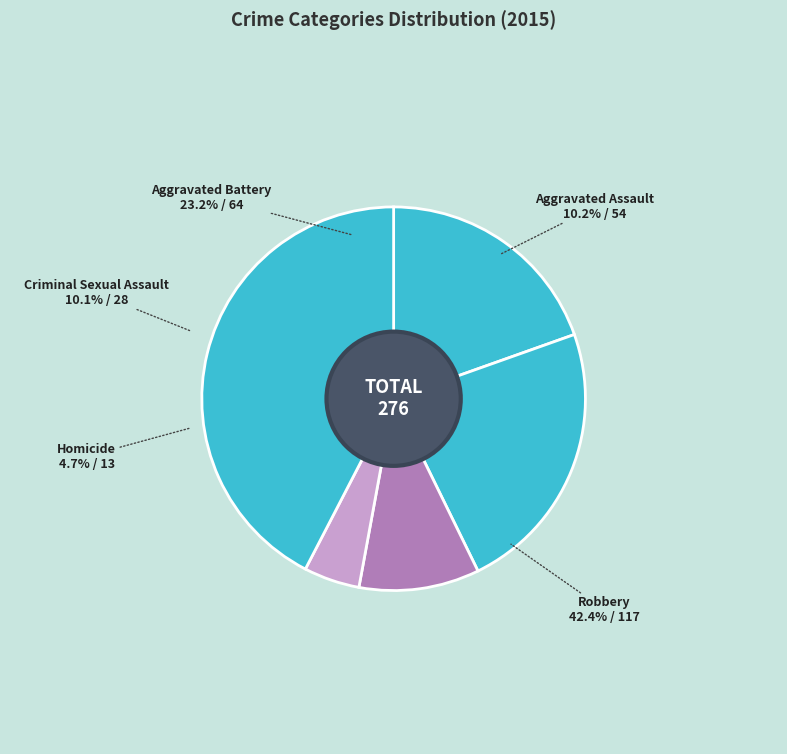

Approximately how many times larger is the value at Homicide compared to Aggravated Battery?

0.2